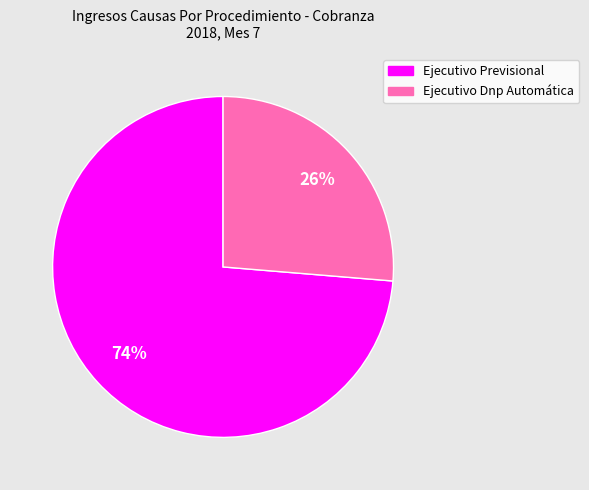

To the nearest percent, what percentage of the pie is Ejecutivo Previsional?

74%